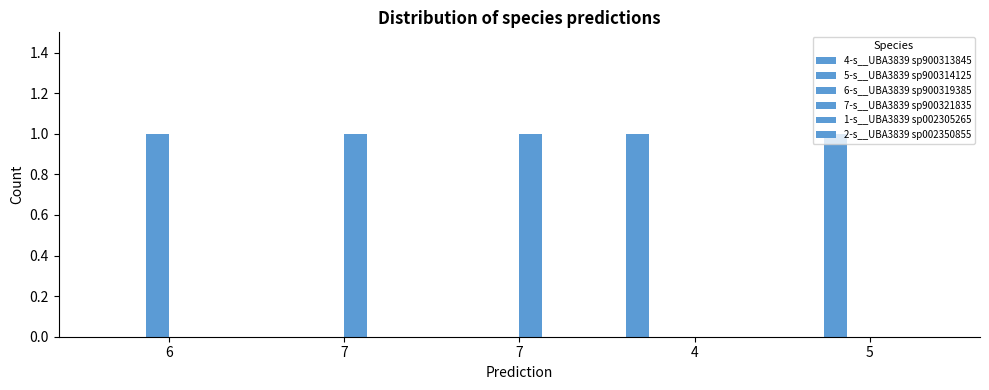

What is the difference between the maximum and second lowest values in the 5-s__UBA3839 sp900314125 series?

1